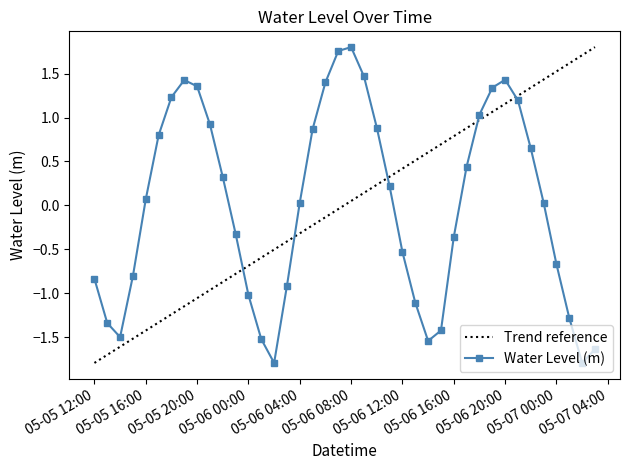

The Water Level (m) series shows -0.4 at 05-05 12:00. True or false?

False